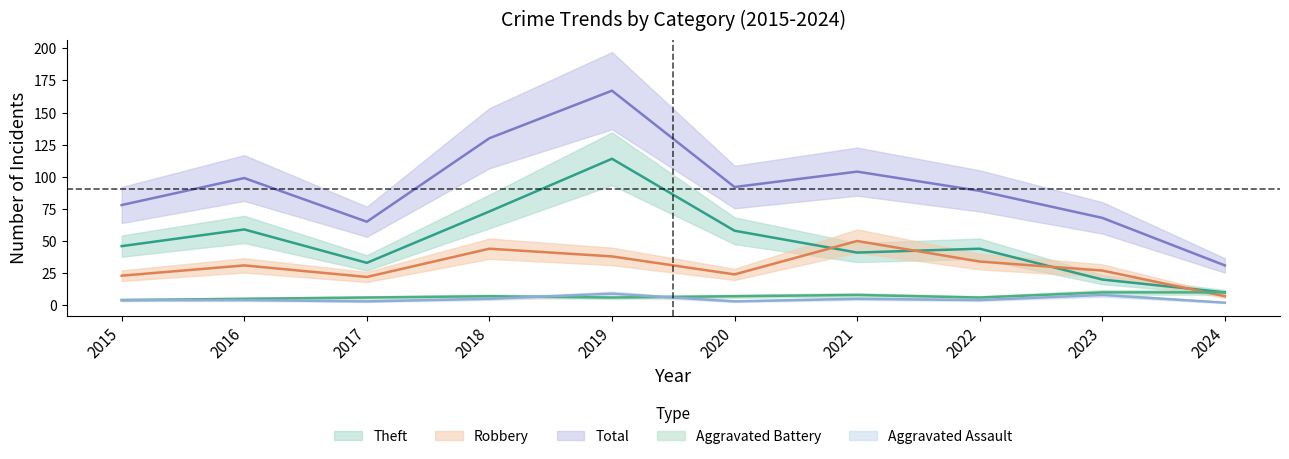

How many interior local valleys does the Robbery series have?

2